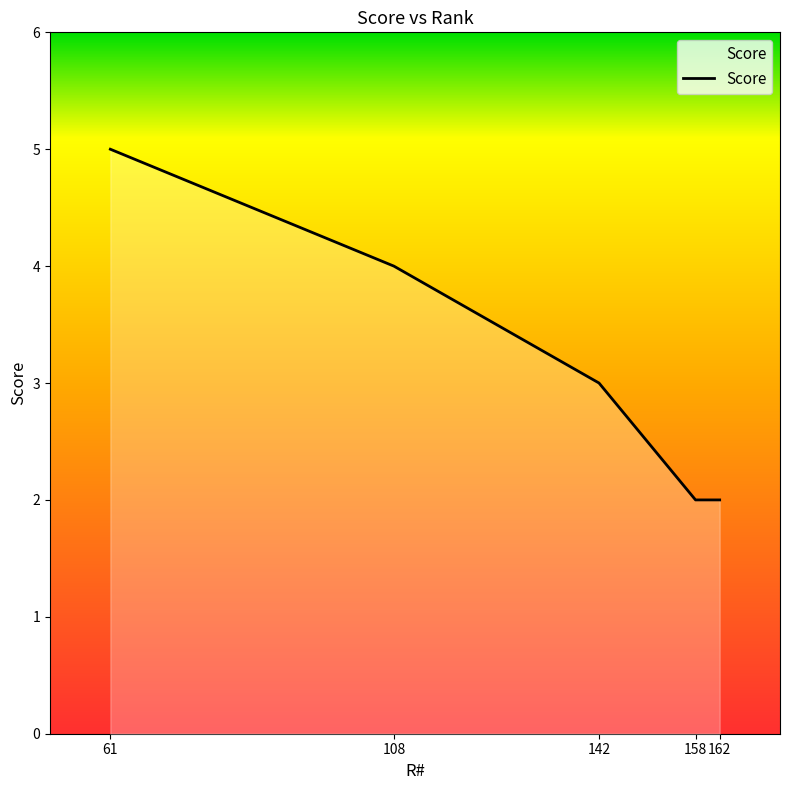

Is it true that the value at 162 is 2?

True